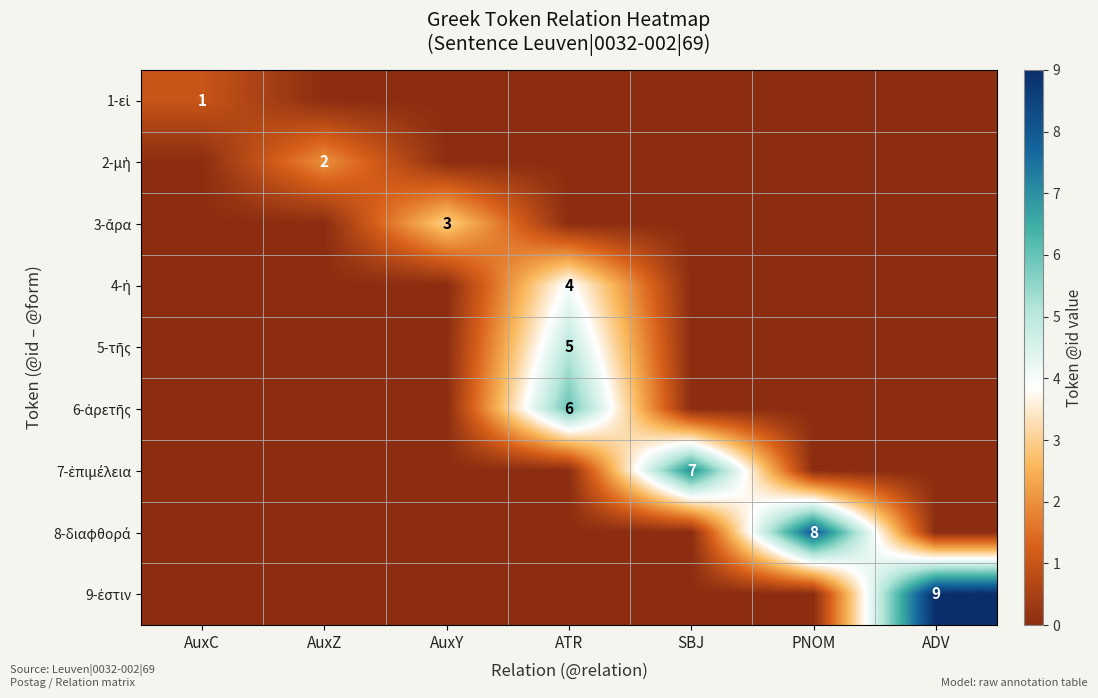

At which label does 1-εἰ reach its peak?

AuxC